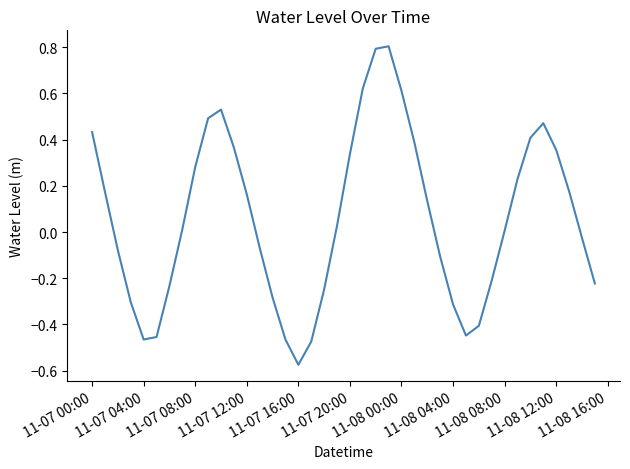

What is the greatest value displayed?

0.8